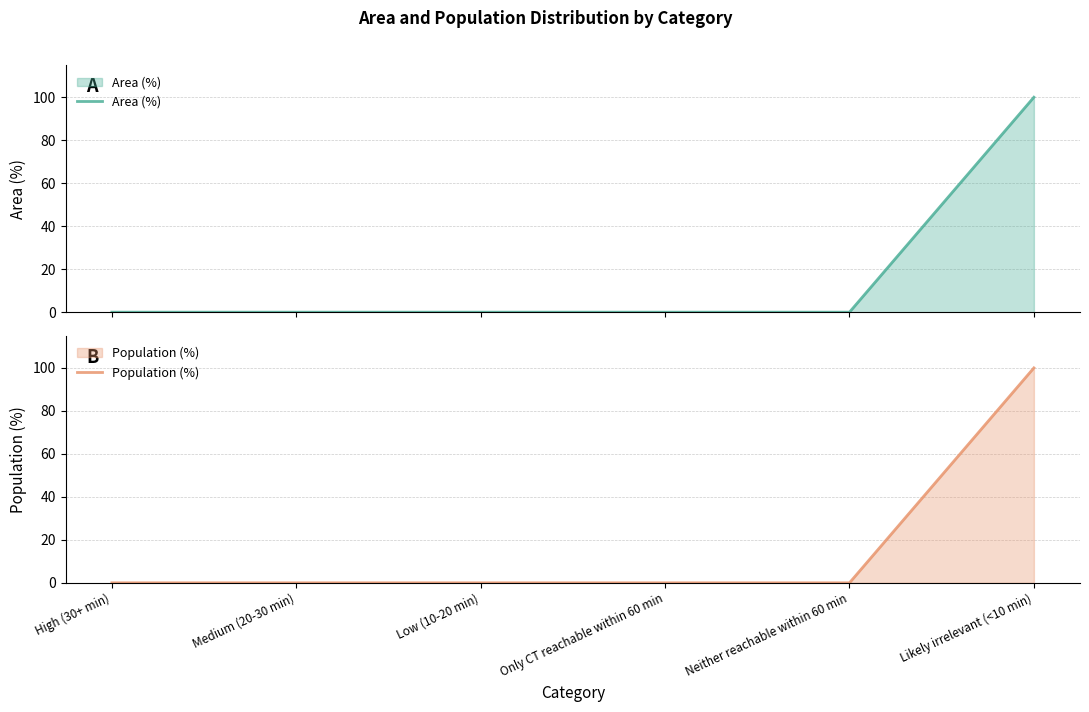

What is the maximum value for Area (%)?

100